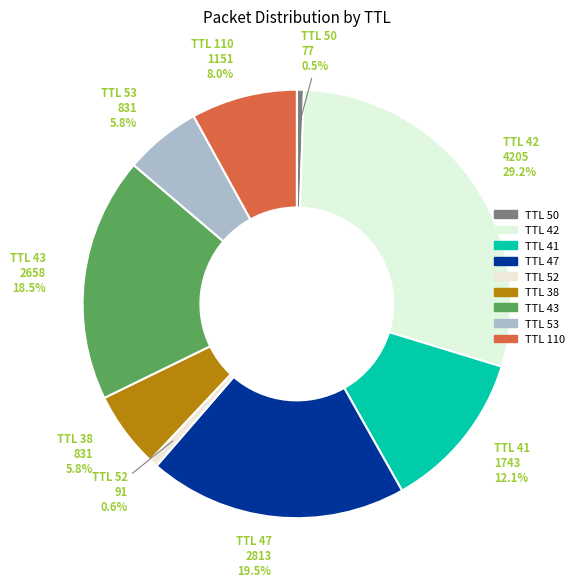

Between TTL 50 and TTL 43, which is larger?

TTL 43